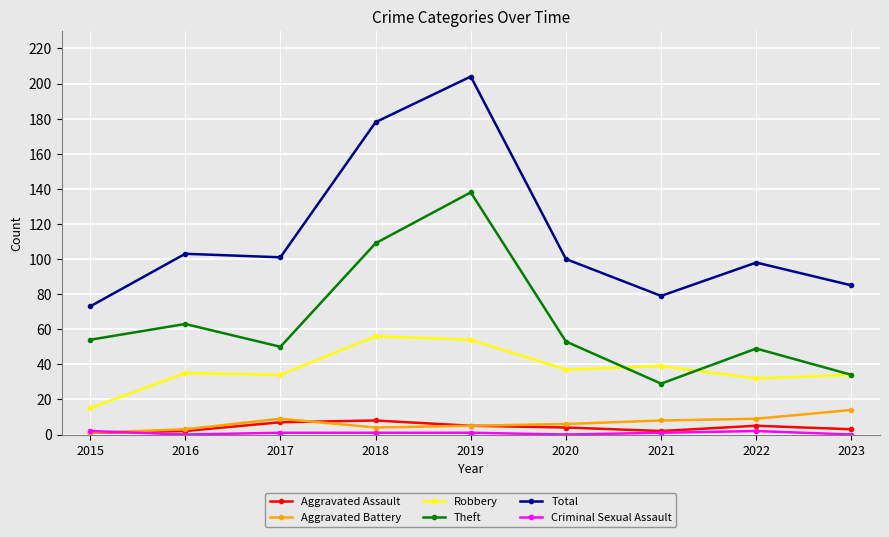

What is the value of the Theft point at the 3rd from the left?

50